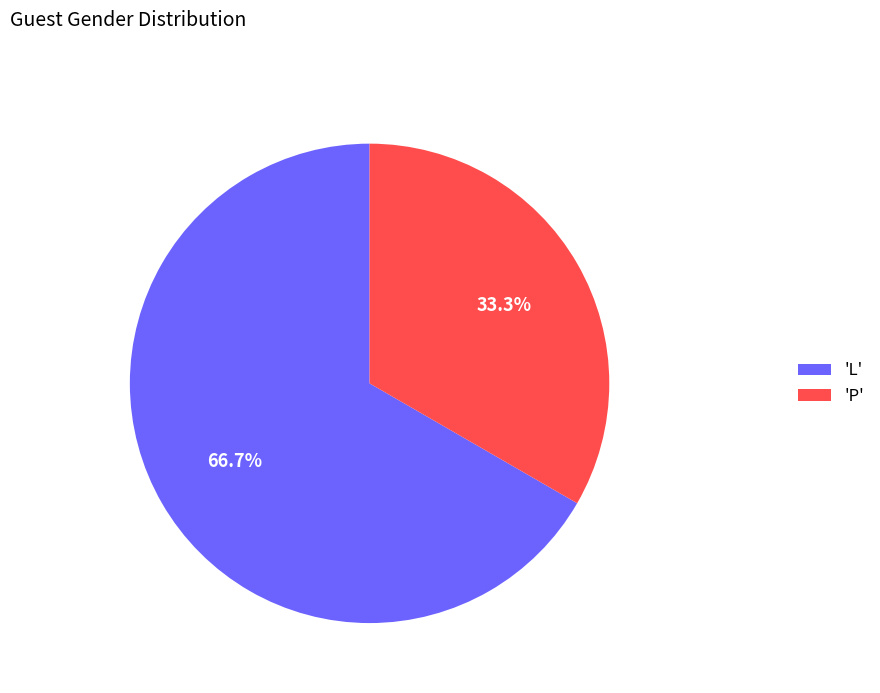

How many segments does this pie chart have?

2